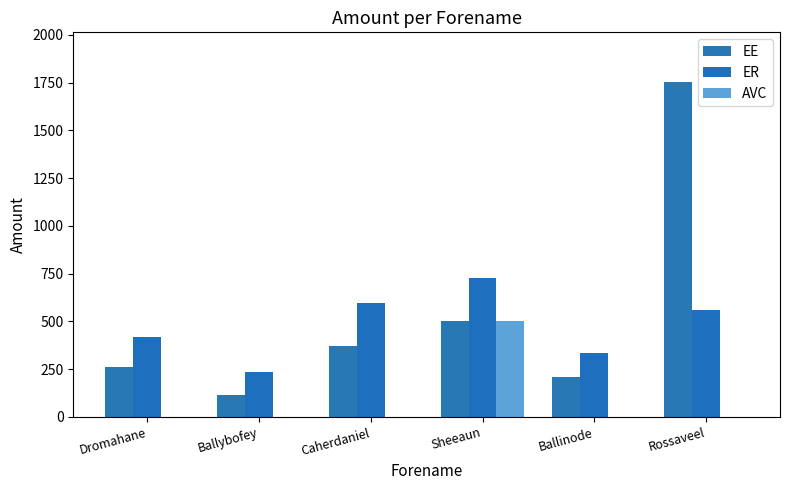

What is the difference between the ER values at Ballybofey and Rossaveel?

325.9